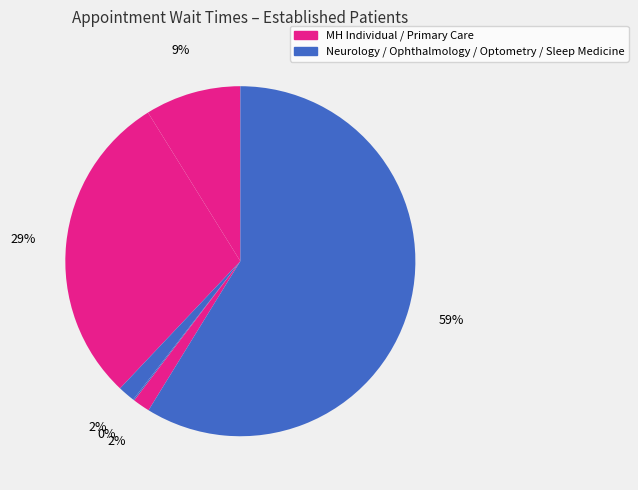

Which category accounts for the majority?

SLEEP MEDICINE